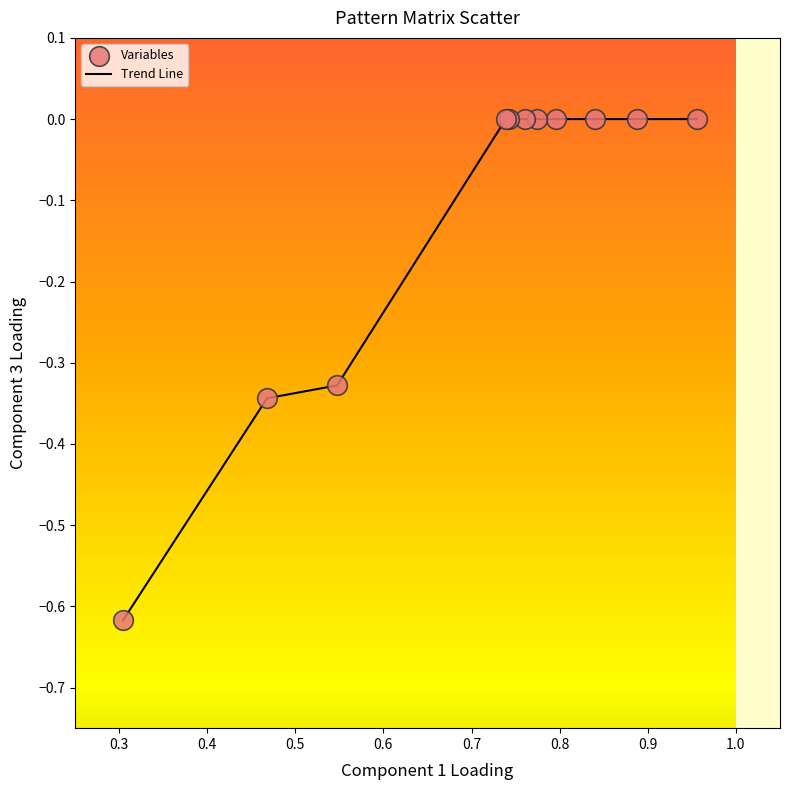

What is the difference between the maximum and minimum values?

0.6